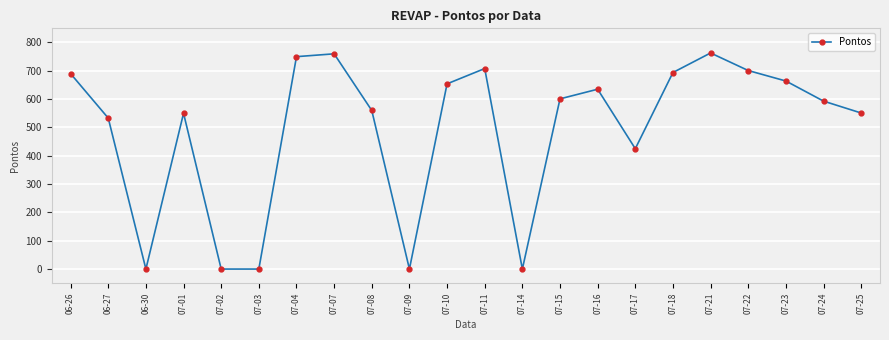

The value at 07-15 is 1072. True or false?

False